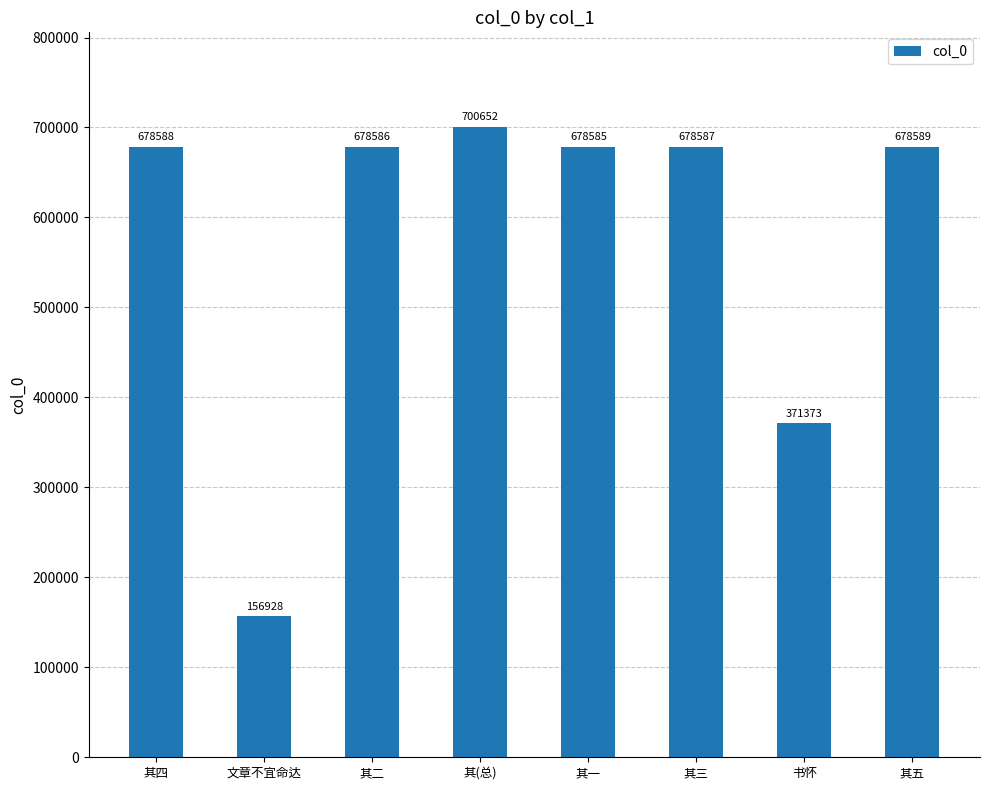

What is the value of the 7th bar from the left?

371373